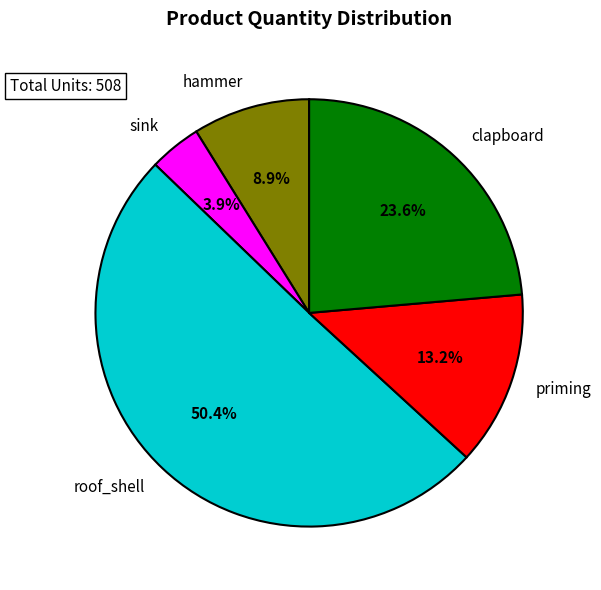

What is the smallest slice in the pie chart?

sink